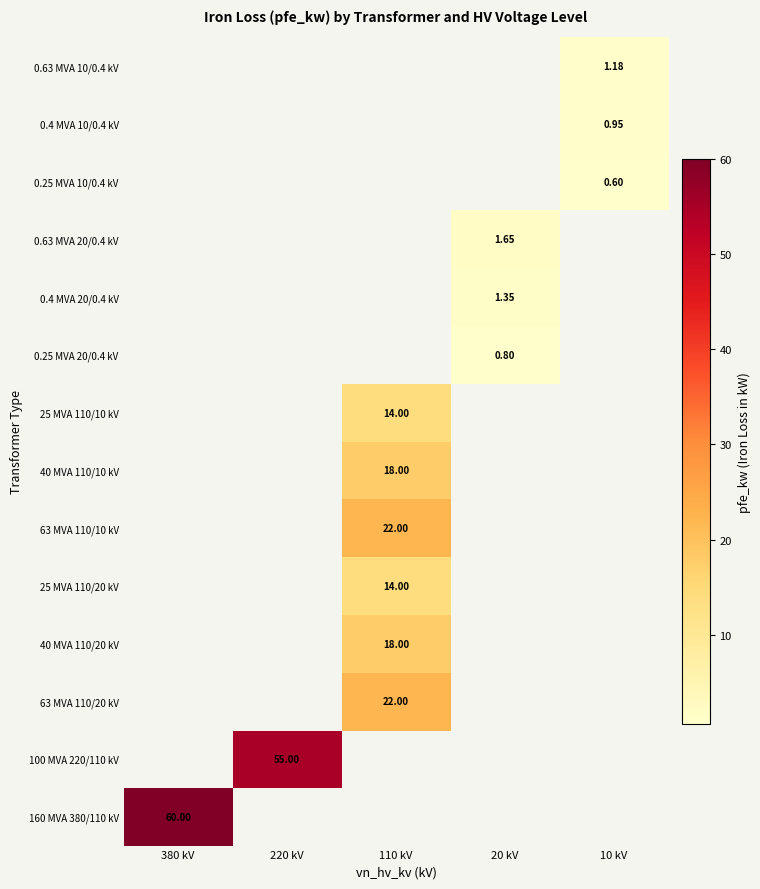

Is it true that 63 MVA 110/10 kV equals 0.0 at 380 kV?

True